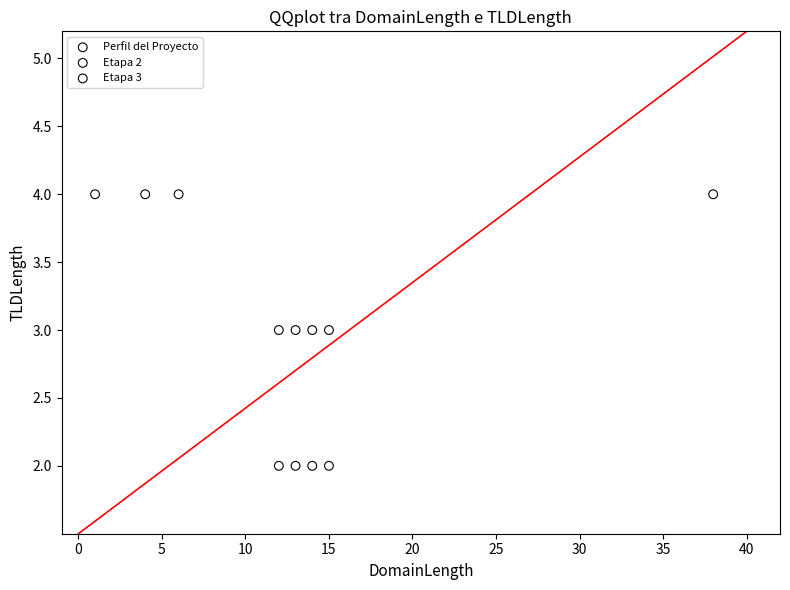

Which series contains the lowest Y value?

Etapa 3